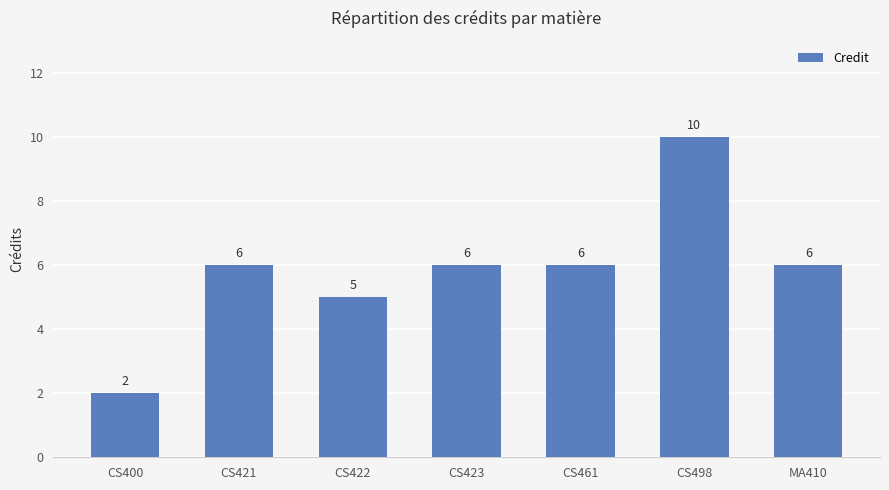

What is the maximum value shown in the chart?

10